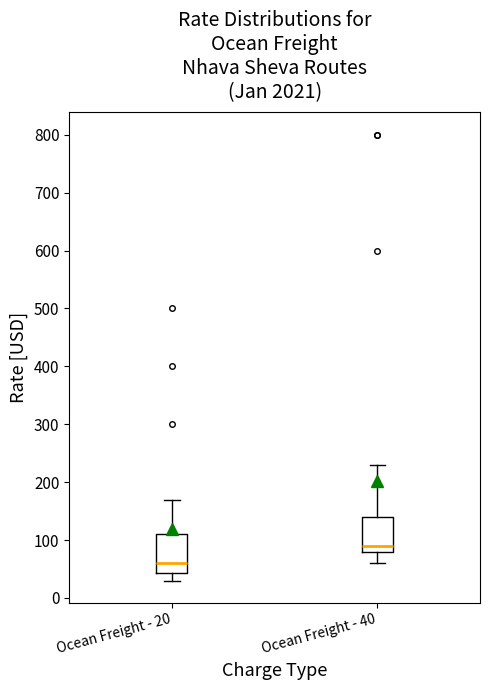

Where does the upper whisker of the box for Ocean Freight - 40 end on the y-axis? The values are not printed on the chart, so give them approximately, as read against the axis.

230